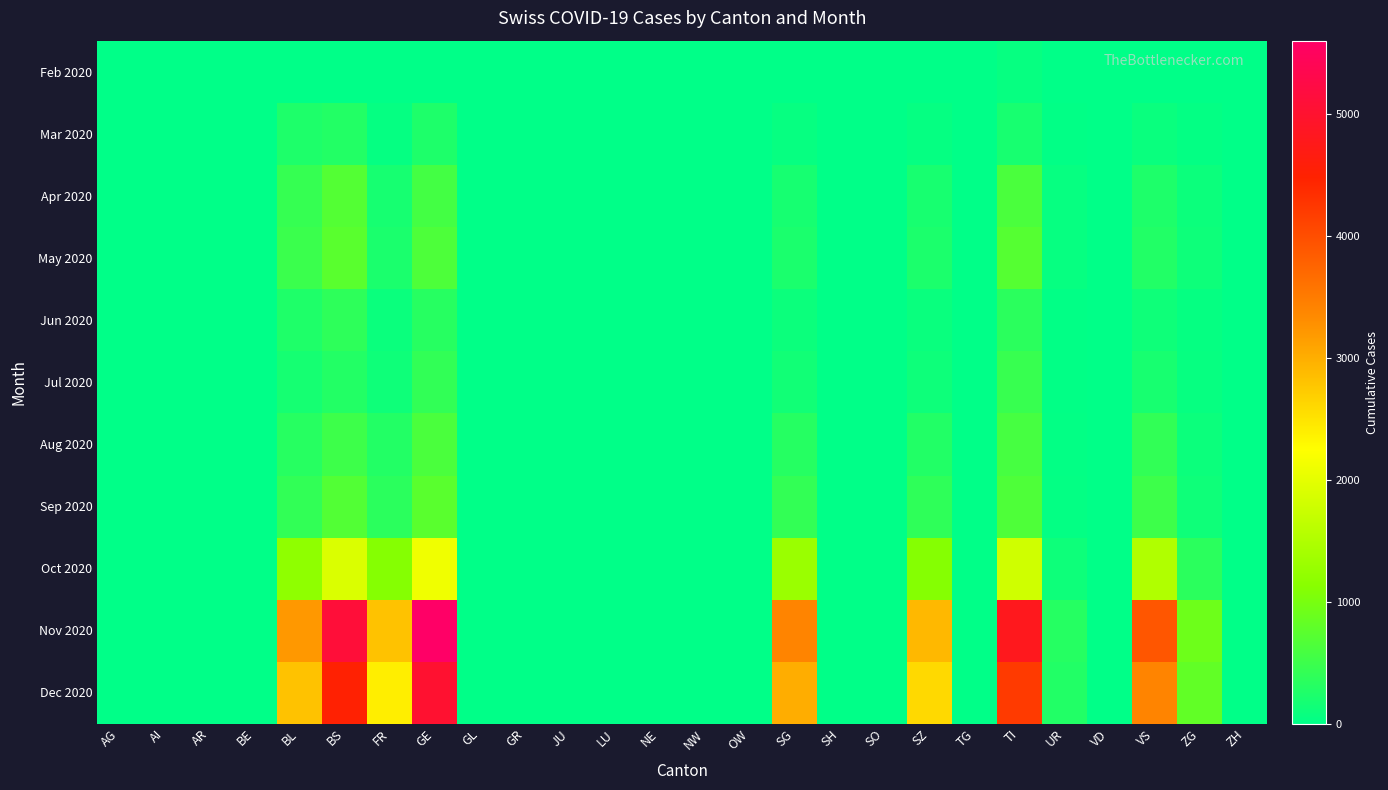

Reading left to right, extract all data points from this chart.

Feb 2020: AG=0	AI=3	AR=0	BE=0	BL=0	BS=0	FR=0	GE=0	GL=0	GR=0	JU=0	LU=0	NE=0	NW=0	OW=0	SG=0	SH=0	SO=0	SZ=0	TG=0	TI=61	UR=0	VD=0	VS=2	ZG=0	ZH=0
Mar 2020: AG=4	AI=0	AR=0	BE=0	BL=242	BS=292	FR=46	GE=241	GL=0	GR=0	JU=0	LU=0	NE=0	NW=0	OW=0	SG=62	SH=0	SO=0	SZ=48	TG=0	TI=202	UR=11	VD=0	VS=81	ZG=39	ZH=0
Apr 2020: AG=0	AI=0	AR=0	BE=0	BL=441	BS=690	FR=188	GE=567	GL=0	GR=0	JU=0	LU=0	NE=0	NW=0	OW=0	SG=189	SH=0	SO=0	SZ=203	TG=0	TI=620	UR=57	VD=0	VS=249	ZG=107	ZH=0
May 2020: AG=0	AI=0	AR=0	BE=0	BL=490	BS=740	FR=220	GE=640	GL=0	GR=0	JU=0	LU=0	NE=0	NW=0	OW=0	SG=220	SH=0	SO=0	SZ=230	TG=0	TI=700	UR=60	VD=0	VS=280	ZG=120	ZH=0
Jun 2020: AG=0	AI=0	AR=0	BE=0	BL=260	BS=380	FR=90	GE=320	GL=0	GR=0	JU=0	LU=0	NE=0	NW=0	OW=0	SG=100	SH=0	SO=0	SZ=80	TG=0	TI=350	UR=20	VD=0	VS=130	ZG=50	ZH=0
Jul 2020: AG=0	AI=0	AR=0	BE=0	BL=180	BS=290	FR=130	GE=410	GL=0	GR=0	JU=0	LU=0	NE=0	NW=0	OW=0	SG=150	SH=0	SO=0	SZ=120	TG=0	TI=470	UR=15	VD=0	VS=200	ZG=60	ZH=0
Aug 2020: AG=0	AI=0	AR=0	BE=0	BL=320	BS=510	FR=290	GE=620	GL=0	GR=0	JU=0	LU=0	NE=0	NW=0	OW=0	SG=310	SH=0	SO=0	SZ=280	TG=0	TI=580	UR=30	VD=0	VS=410	ZG=100	ZH=0
Sep 2020: AG=0	AI=0	AR=0	BE=0	BL=410	BS=680	FR=350	GE=740	GL=0	GR=0	JU=0	LU=0	NE=0	NW=0	OW=0	SG=420	SH=0	SO=0	SZ=390	TG=0	TI=650	UR=40	VD=0	VS=510	ZG=130	ZH=0
Oct 2020: AG=0	AI=0	AR=0	BE=0	BL=1200	BS=1900	FR=1100	GE=2100	GL=0	GR=0	JU=0	LU=0	NE=0	NW=0	OW=0	SG=1300	SH=0	SO=0	SZ=1100	TG=0	TI=1800	UR=120	VD=0	VS=1500	ZG=350	ZH=0
Nov 2020: AG=0	AI=0	AR=0	BE=0	BL=3200	BS=5100	FR=2800	GE=5600	GL=0	GR=0	JU=0	LU=0	NE=0	NW=0	OW=0	SG=3400	SH=0	SO=0	SZ=2900	TG=0	TI=4800	UR=310	VD=0	VS=3900	ZG=900	ZH=0
Dec 2020: AG=0	AI=0	AR=0	BE=0	BL=2800	BS=4500	FR=2400	GE=5000	GL=0	GR=0	JU=0	LU=0	NE=0	NW=0	OW=0	SG=3000	SH=0	SO=0	SZ=2600	TG=0	TI=4200	UR=280	VD=0	VS=3400	ZG=800	ZH=0